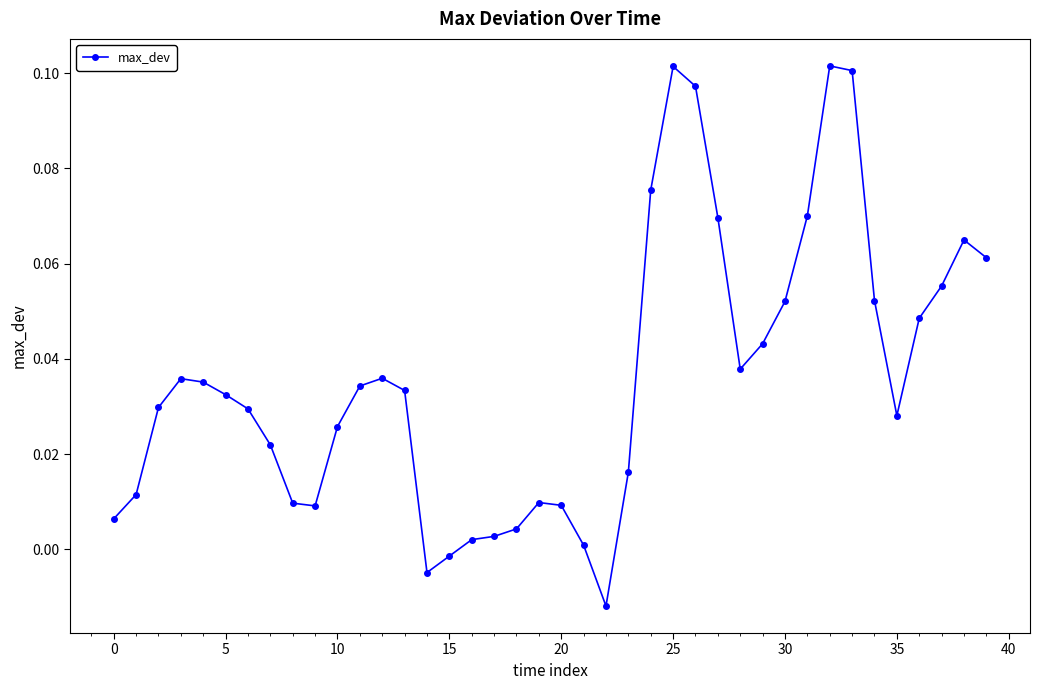

True or false: there are more than 0 points higher than both neighbors.

True